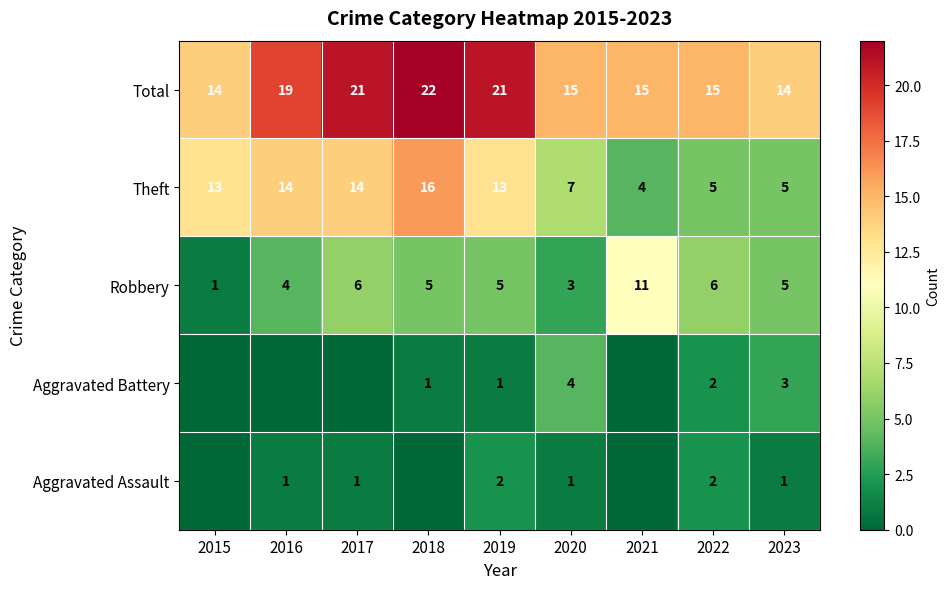

What is the spread (max minus min) of values at 2022?

13